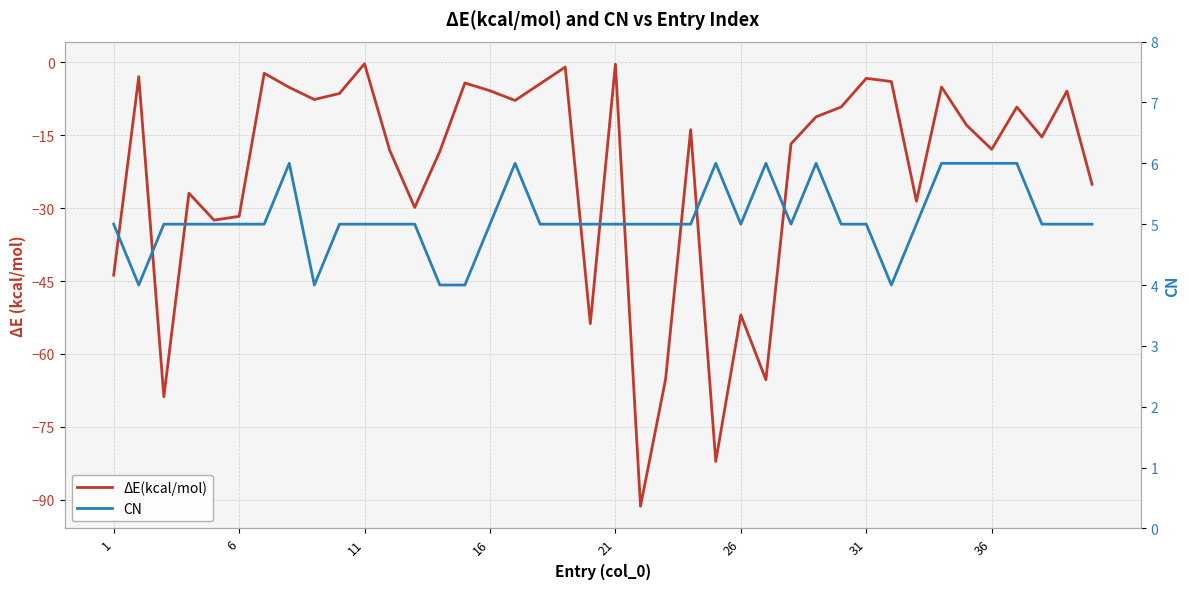

True or false: CN and ΔE(kcal/mol) intersect in this chart.

False